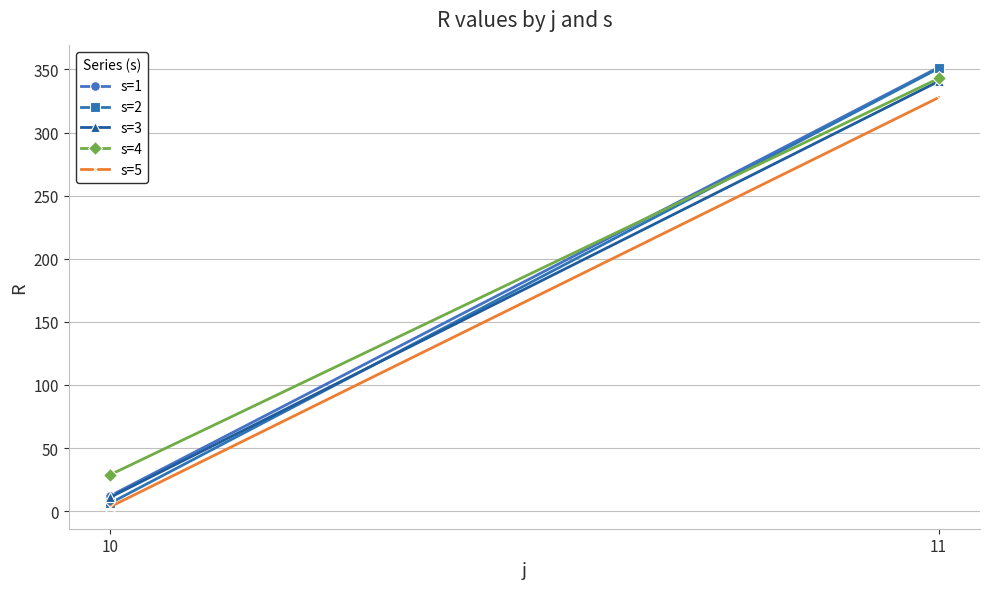

Which category has the lowest value across all series?

10